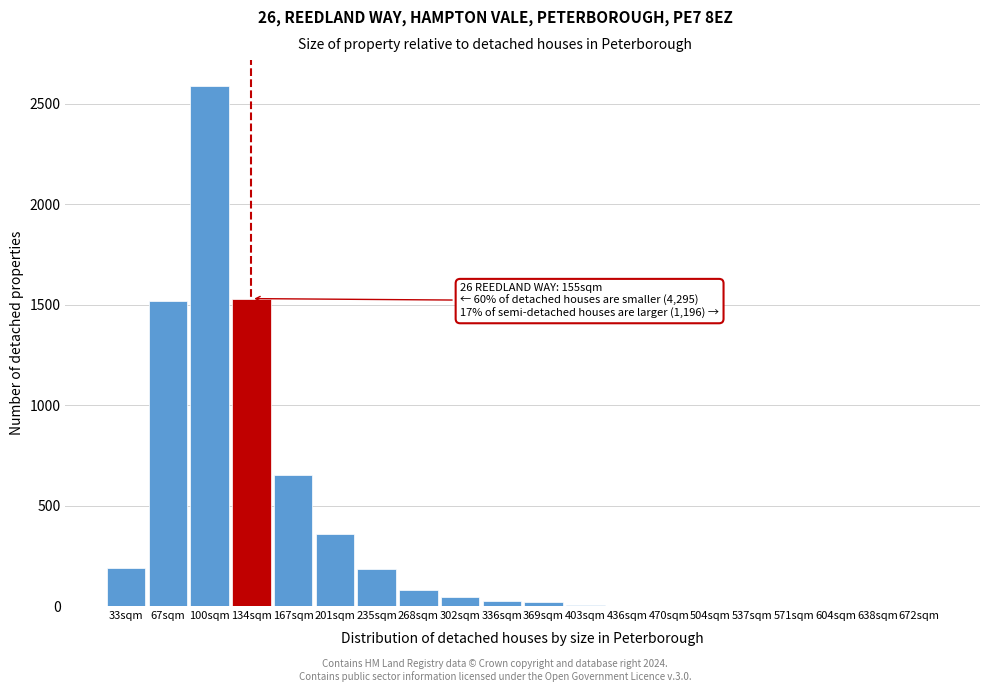

Which label corresponds to the largest value in the chart?

100sqm